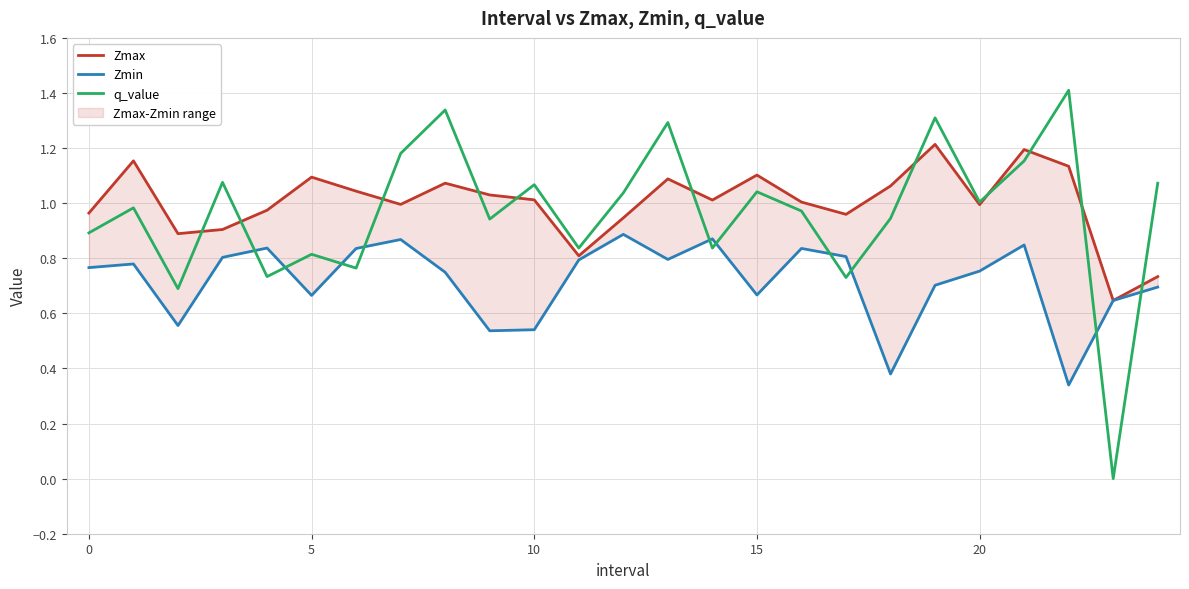

The value of q_value at 10 is 0.5. True or false?

False